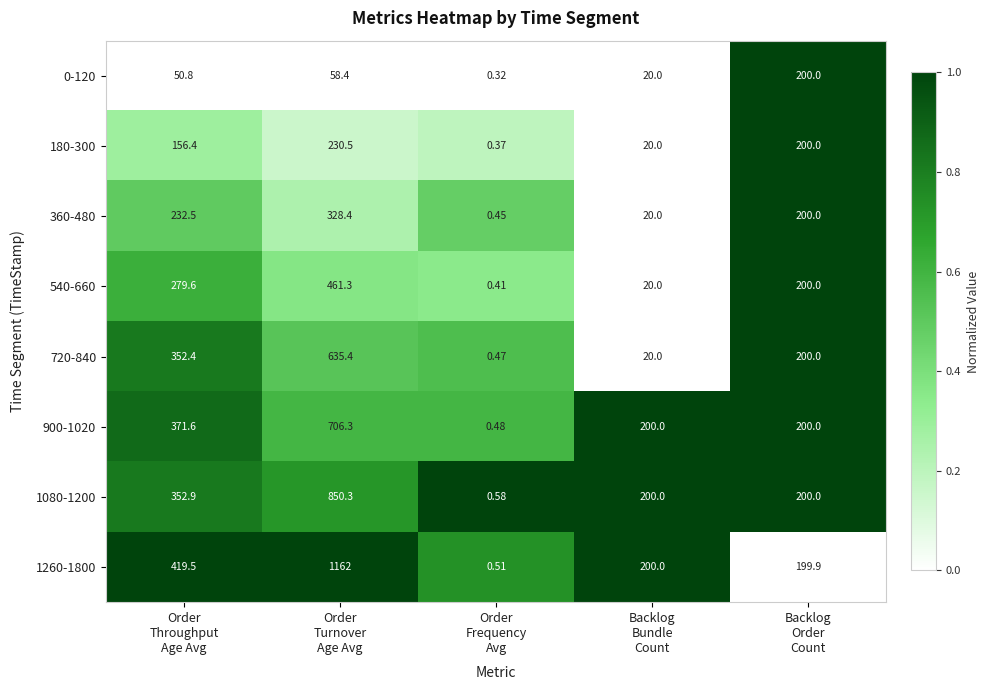

Which series has the widest spread of values?

1260-1800